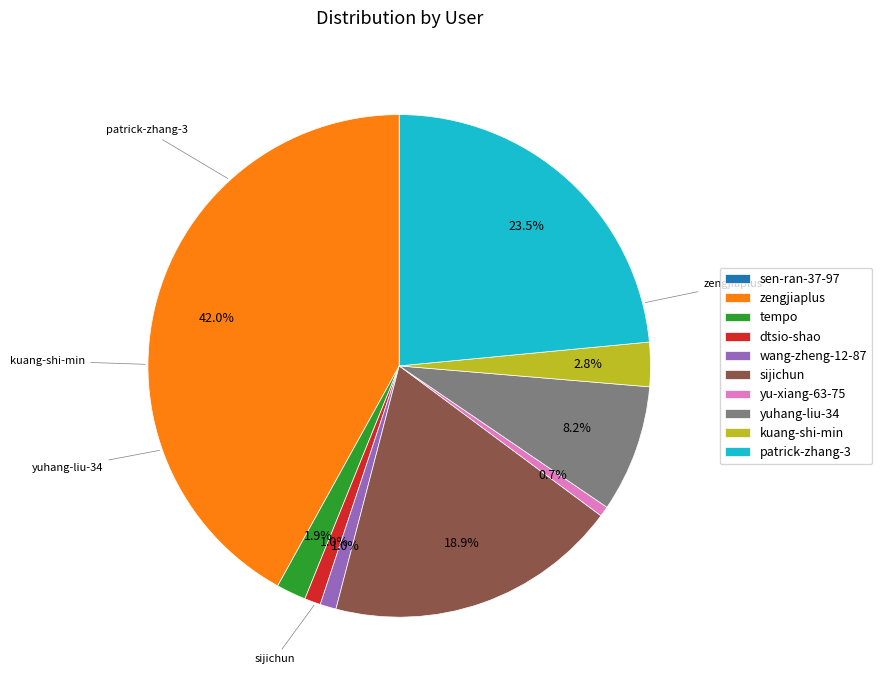

Is the sum of yu-xiang-63-75 and wang-zheng-12-87 greater than half?

No